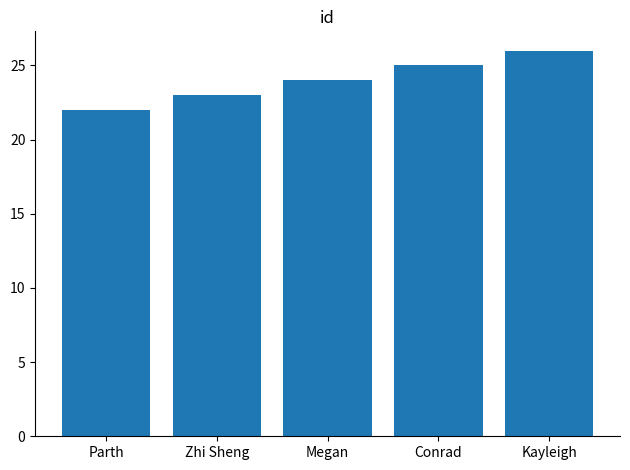

What is the label of the 2nd bar from the left?

Zhi Sheng